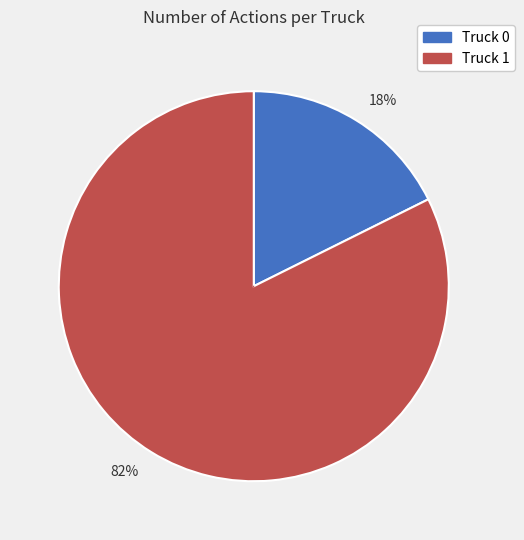

Does 82% account for over 50% of the chart?

Yes